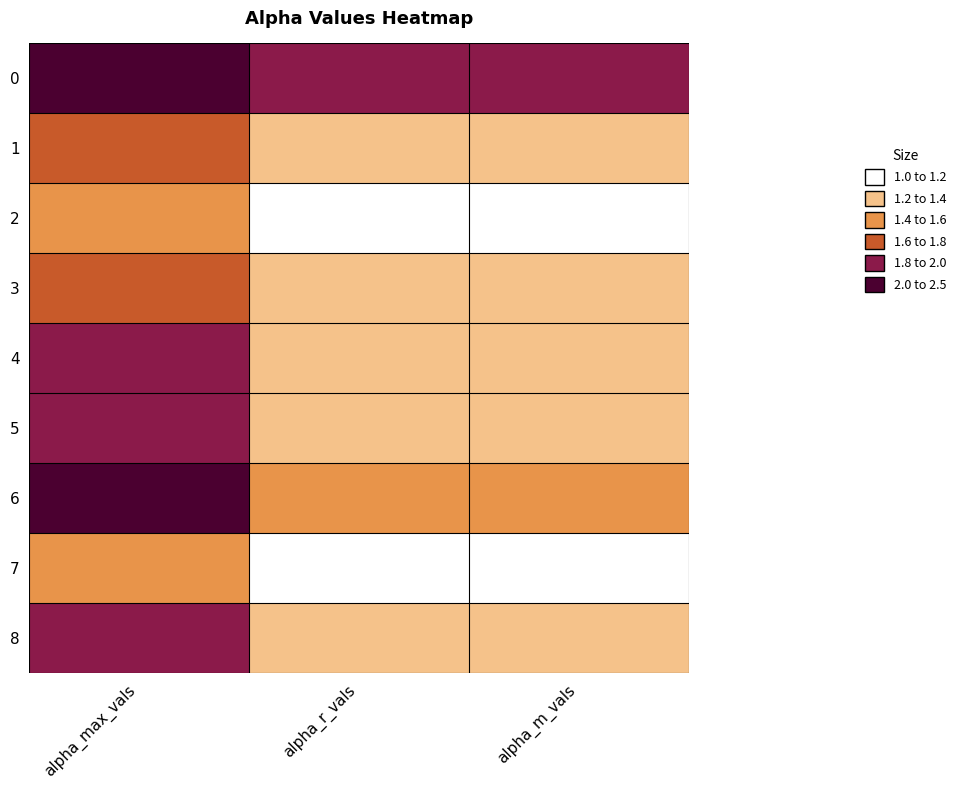

At which category is the sum across all series the highest?

alpha_max_vals